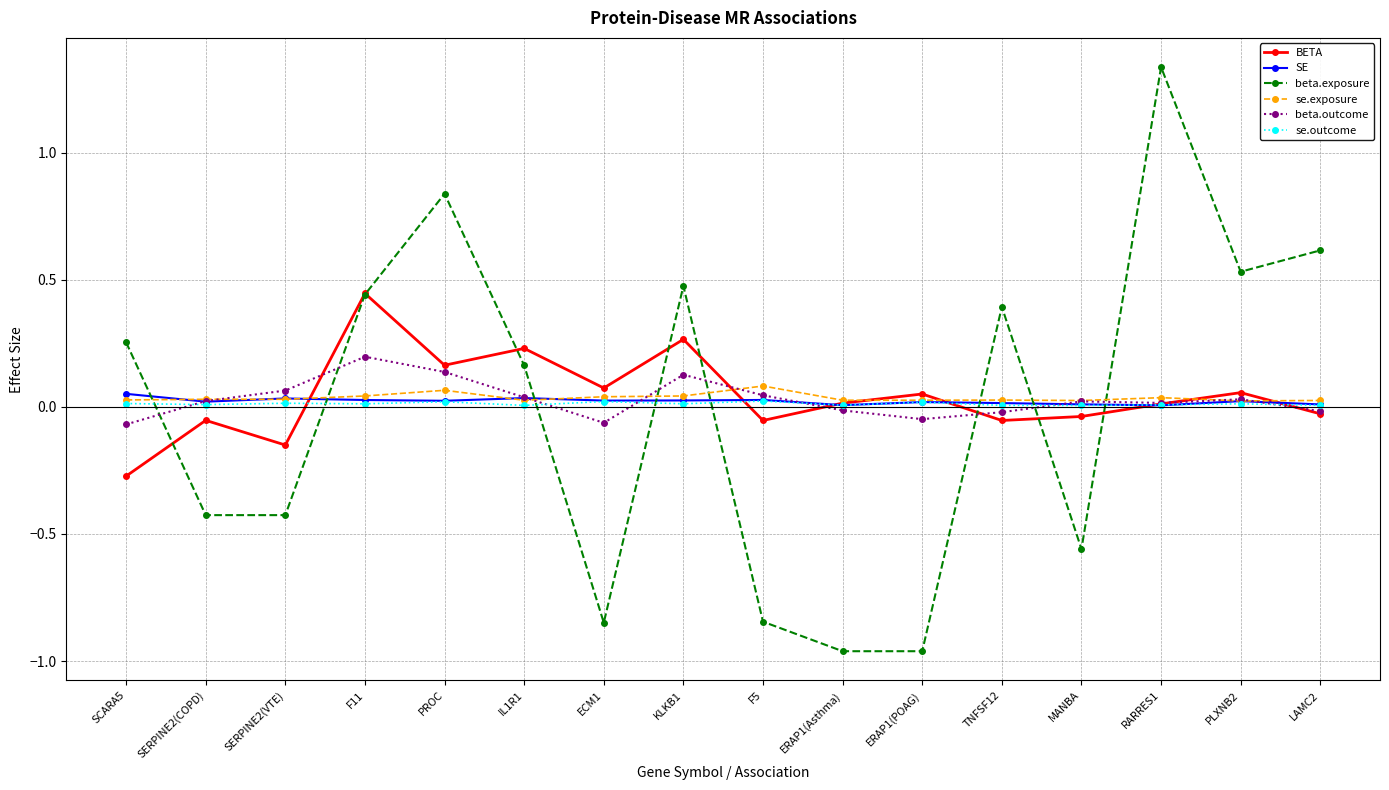

Is the value of se.outcome at F11 greater than the value of beta.exposure at IL1R1?

No